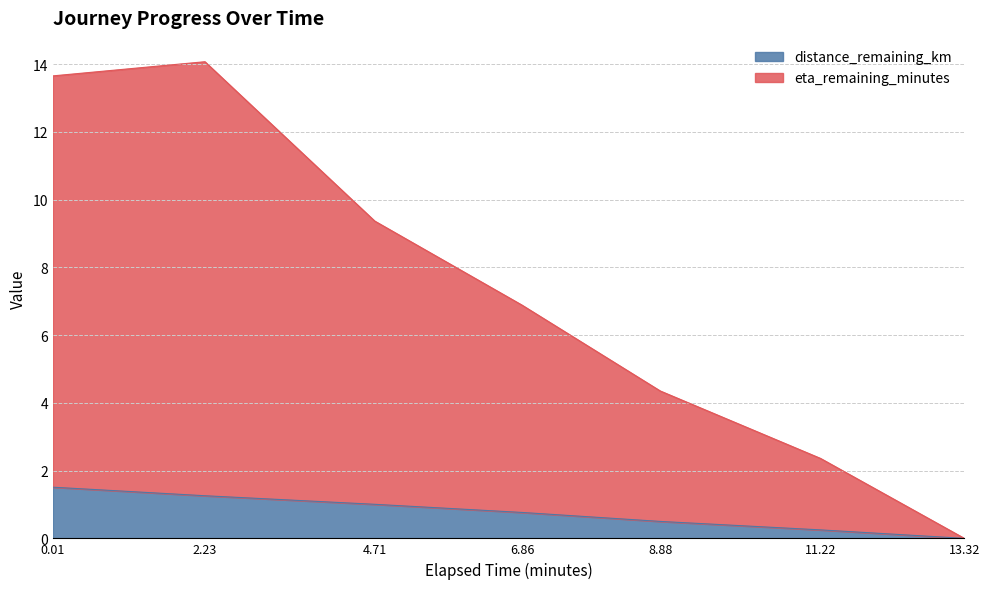

Reading left to right, extract all data points from this chart.

distance_remaining_km: 1.5	1.3	1.0	0.8	0.5	0.2	0.0
eta_remaining_minutes: 13.7	14.1	9.4	6.9	4.3	2.4	0.0